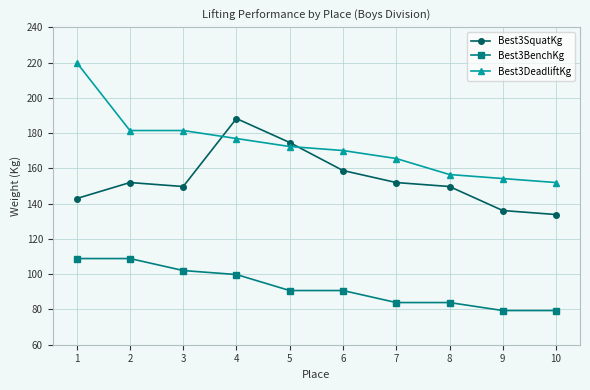

At how many categories does at least one series exceed 140?

10